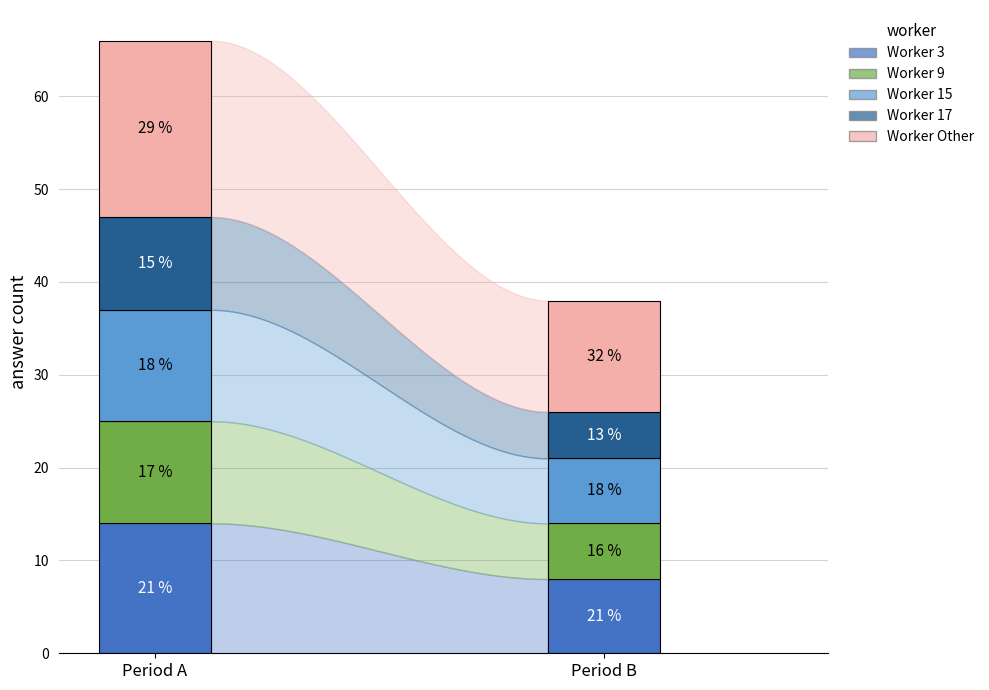

How many Worker 15 values are between 7 and 12?

2